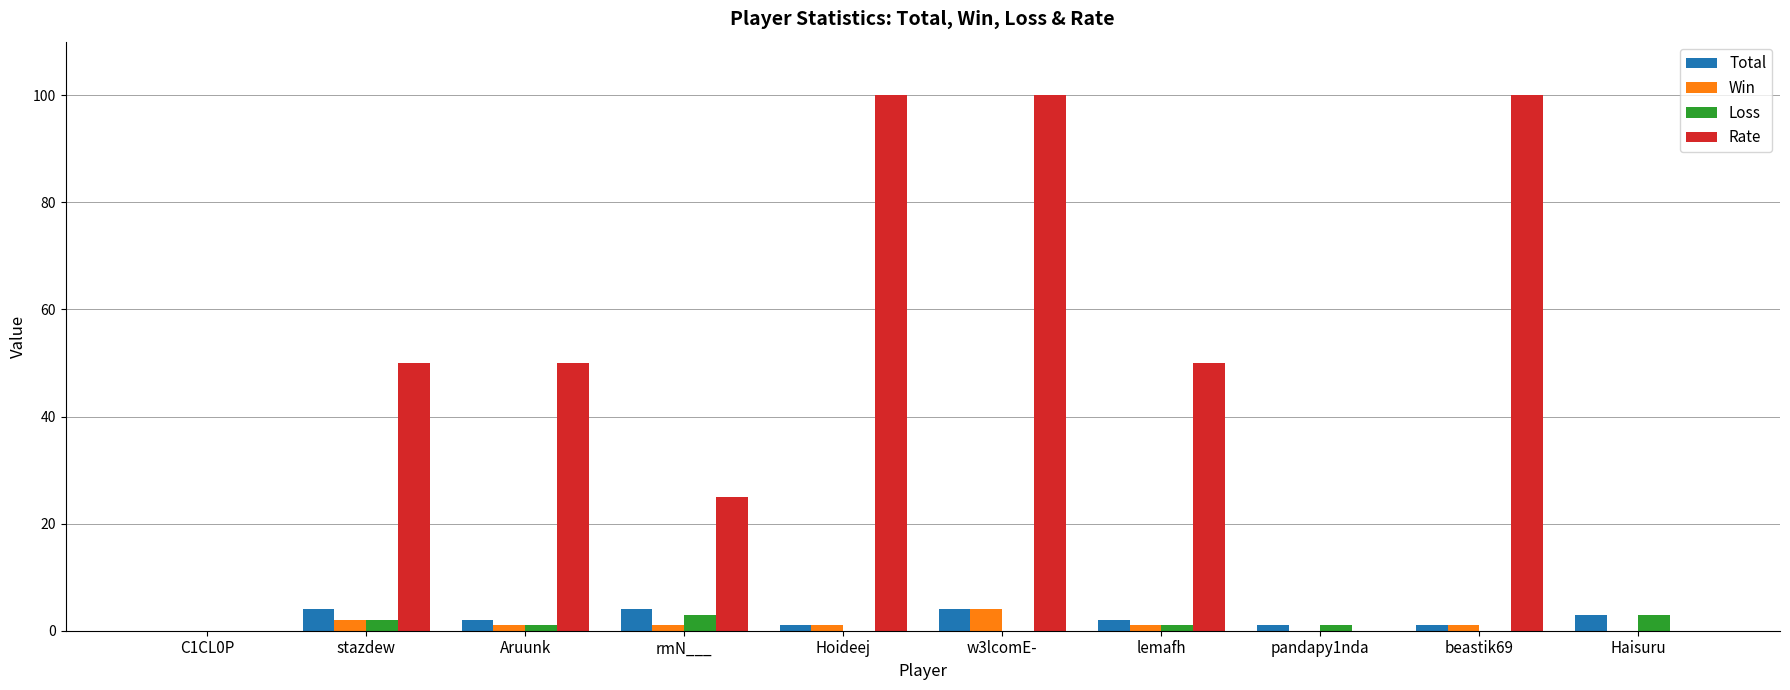

What are all the series names shown in the legend?

Total, Win, Loss, Rate